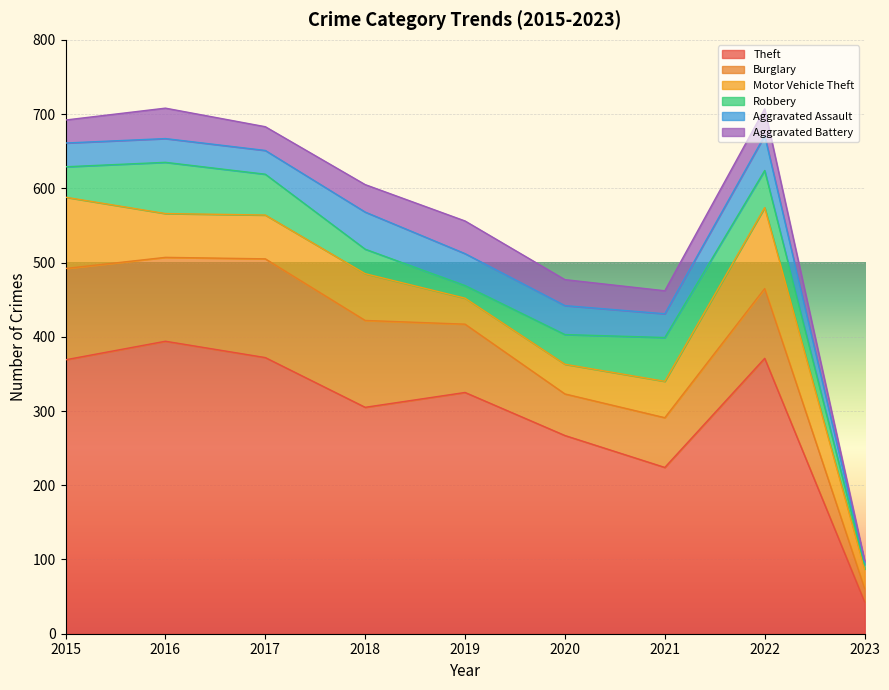

Which label corresponds to the largest value in the chart?

2016